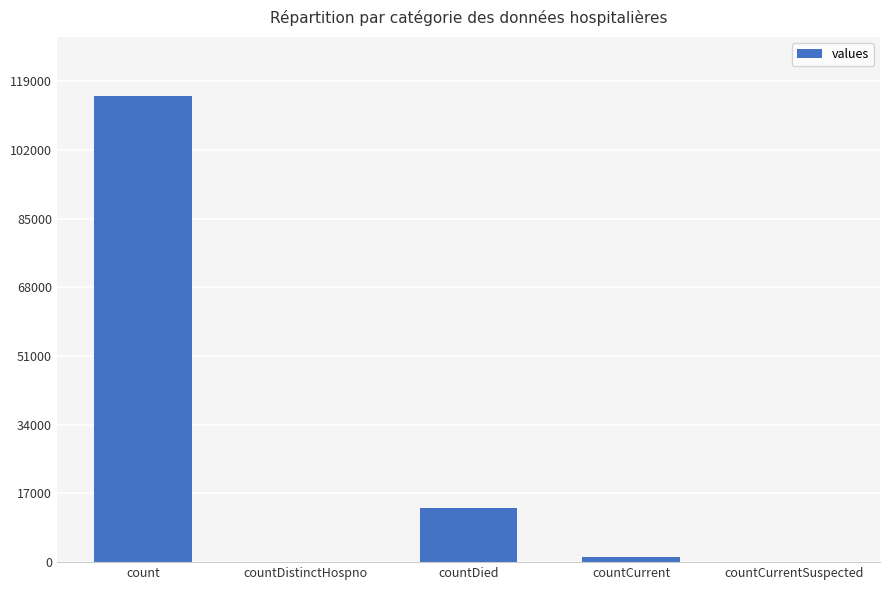

What is the sum of the values at countDistinctHospno and count?

115379